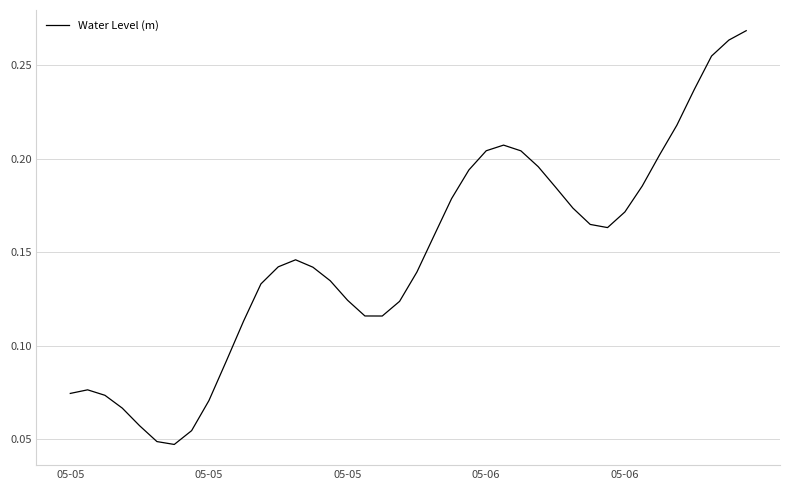

At which category does the chart reach its minimum across all series?

6